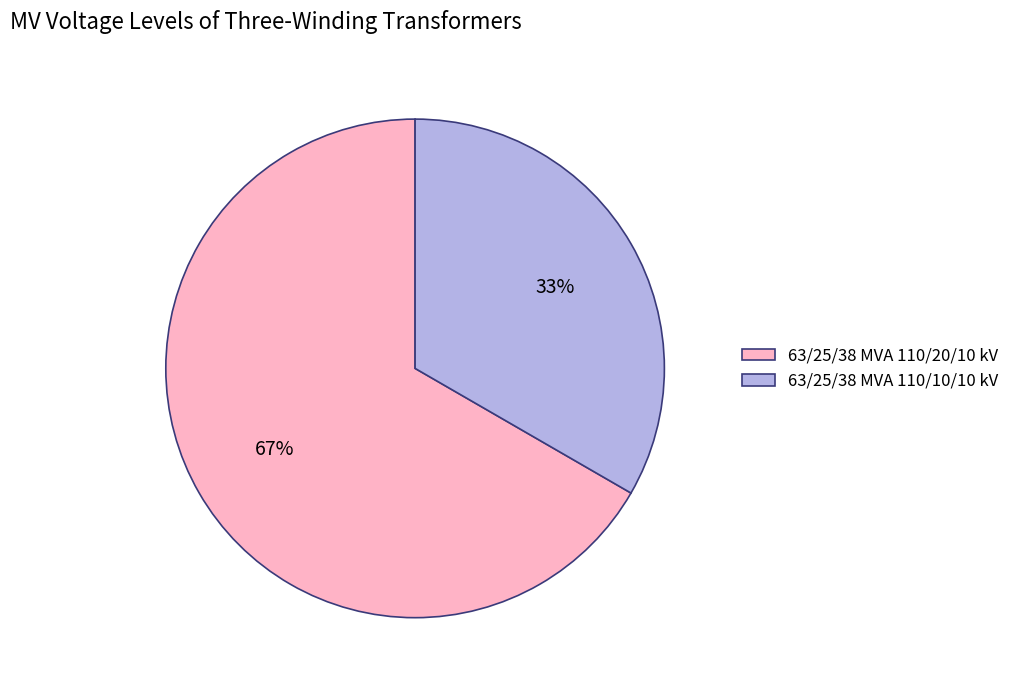

Is 63/25/38 MVA 110/10/10 kV the majority of the pie?

No